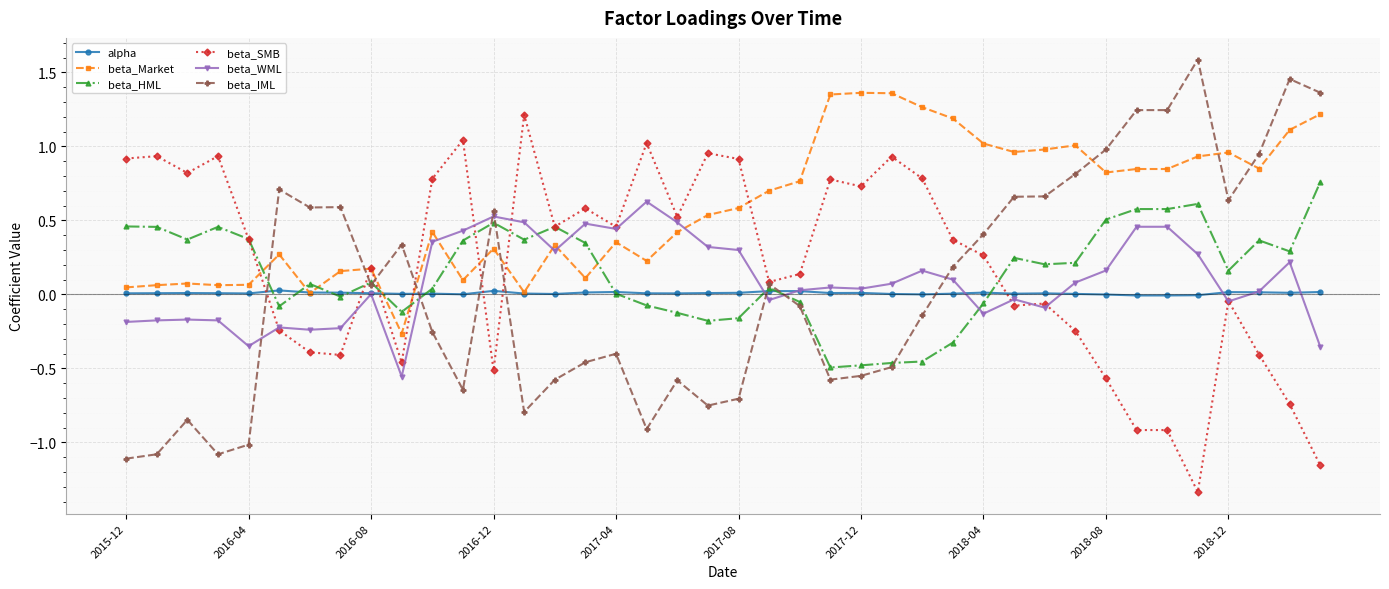

True or false: beta_SMB and alpha cross at least once.

True